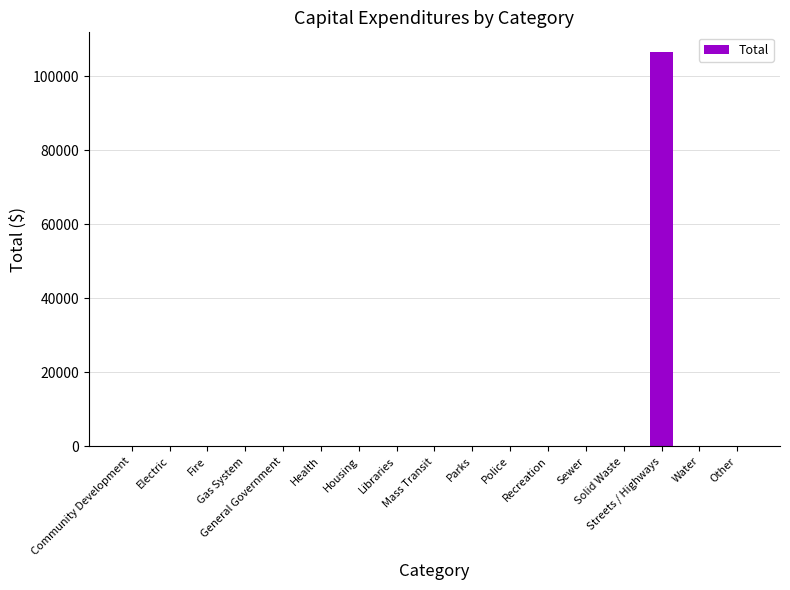

What is the sum of all values?

106479